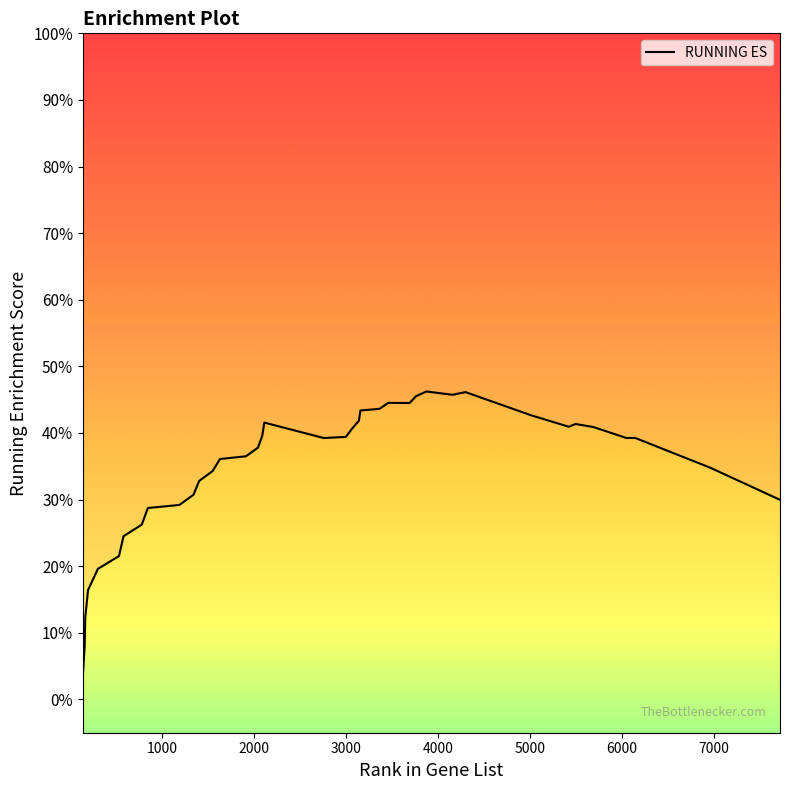

What is the sum of all values?

13.8